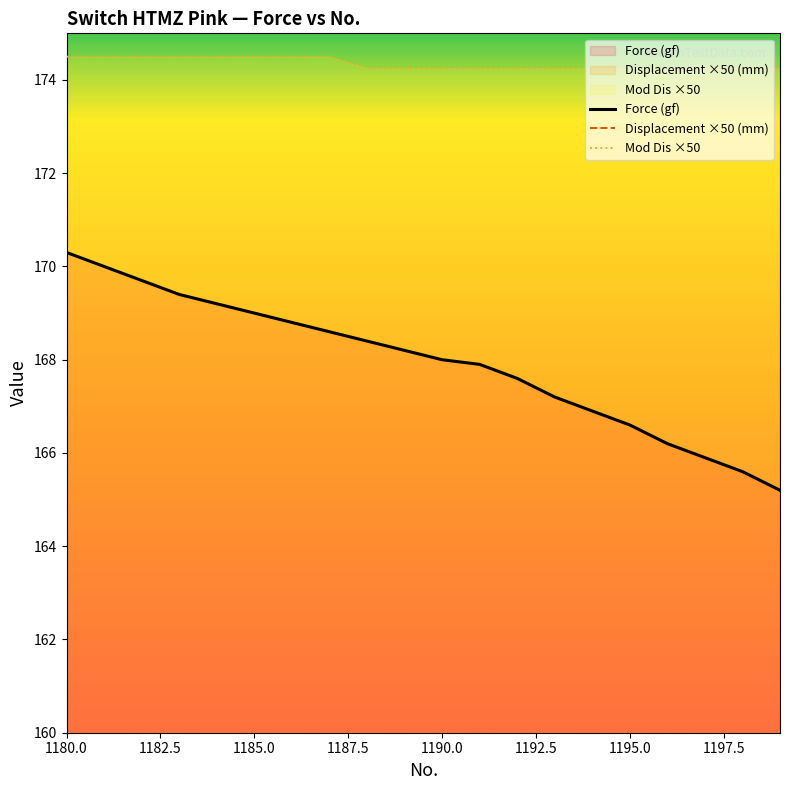

Reading right to left, extract all data points from this chart.

Force (gf): 165.2	165.6	165.9	166.2	166.6	166.9	167.2	167.6	167.9	168.0	168.2	168.4	168.6	168.8	169.0	169.2	169.4	169.7	170.0	170.3
Displacement ×50 (mm): 176.5	176.5	176.5	176.5	176.5	176.5	176.5	176.5	176.5	176.5	176.5	176.5	176.8	176.8	176.8	176.8	176.8	176.8	176.8	176.8
Mod Dis ×50: 174.2	174.2	174.2	174.2	174.2	174.2	174.2	174.2	174.2	174.2	174.2	174.2	174.5	174.5	174.5	174.5	174.5	174.5	174.5	174.5